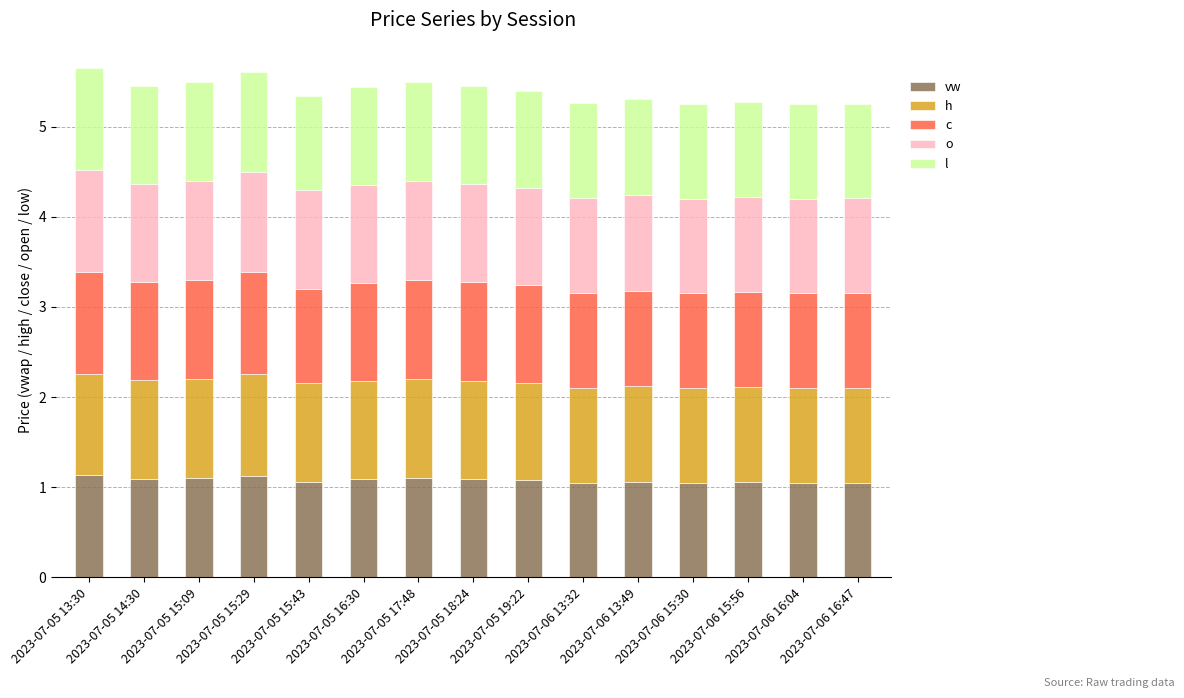

Rank the series at 2023-07-05 19:22 from lowest to highest value.

c, o, l, vw, h